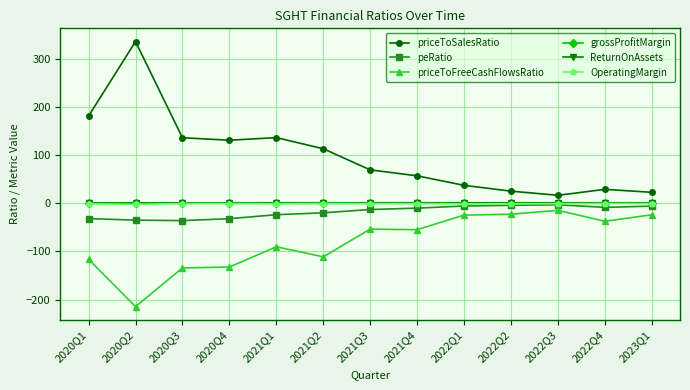

What is the label of the 1st point from the right?

2023Q1